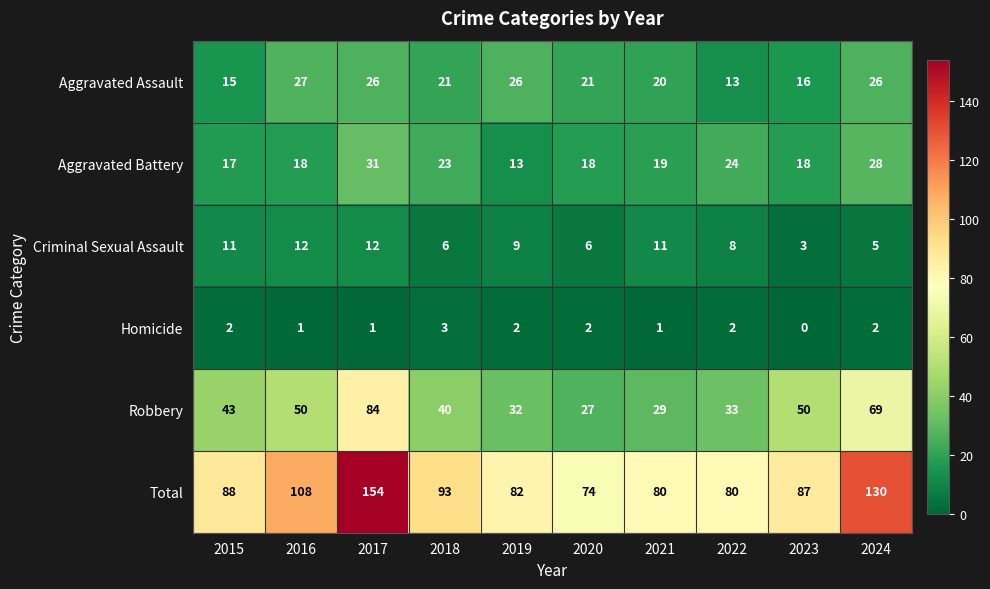

Which series has the widest spread of values?

Total